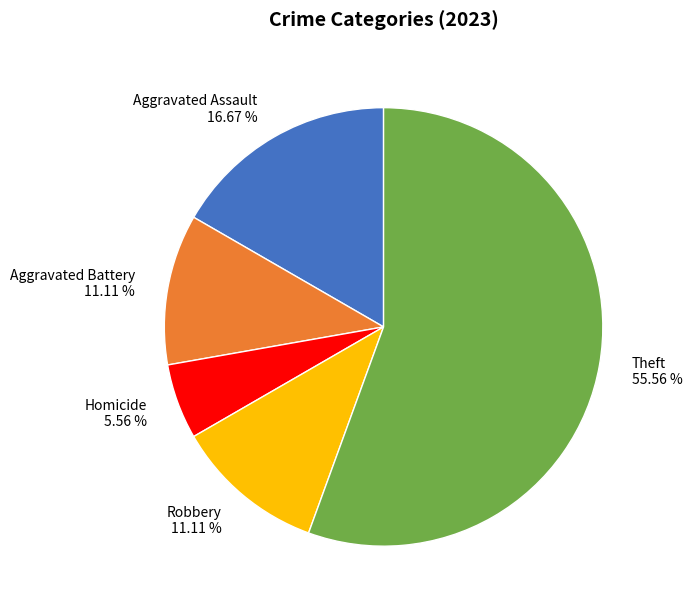

What is the ratio of the value at Aggravated Battery to the value at Robbery?

1.0